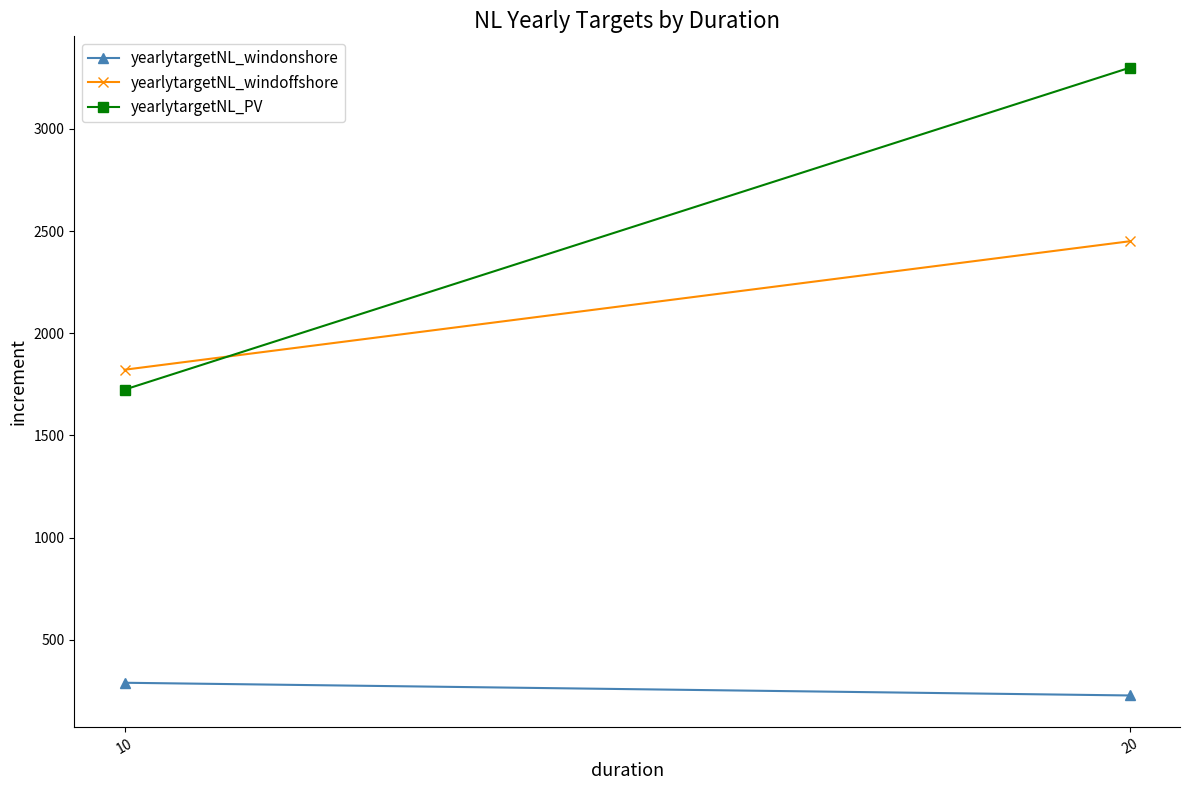

Read the yearlytargetNL_windoffshore value at 20.

2450.0